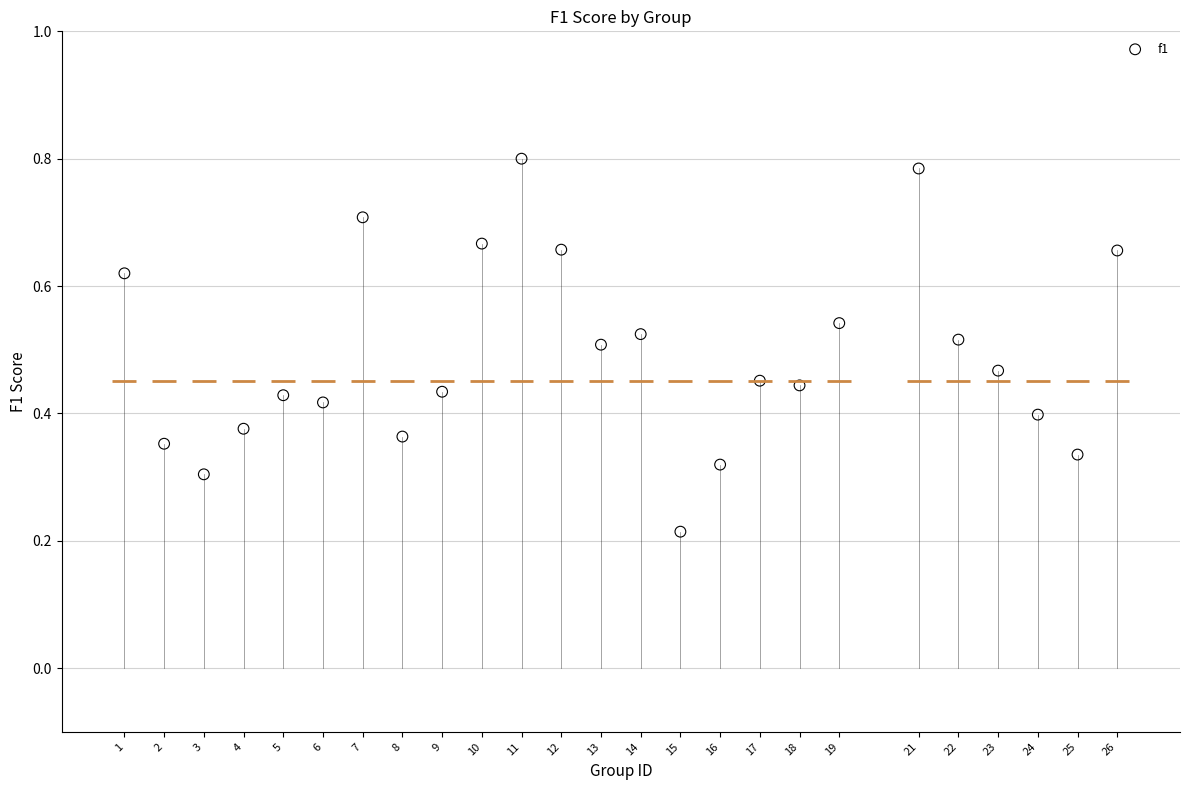

What is the range of X values (max minus min)?

25.0